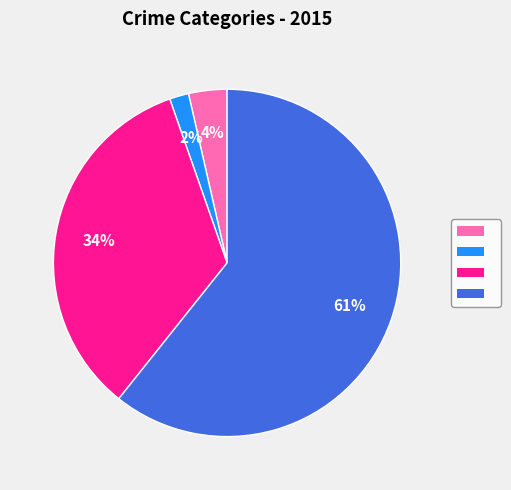

To the nearest percent, what is the average slice percentage?

25%